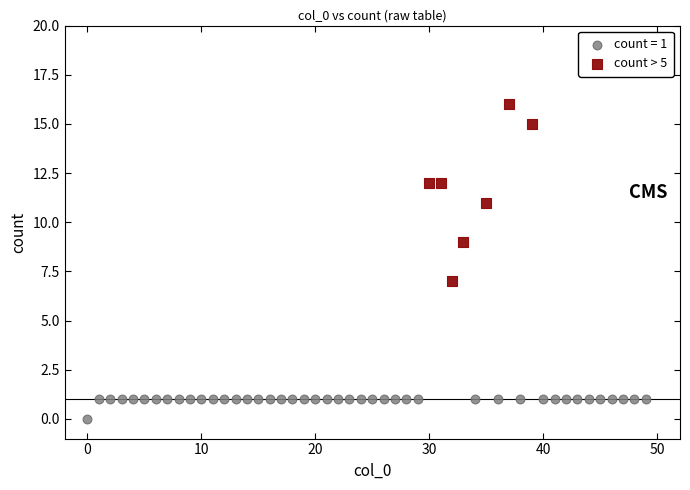

Which series reaches the minimum Y coordinate?

count = 1